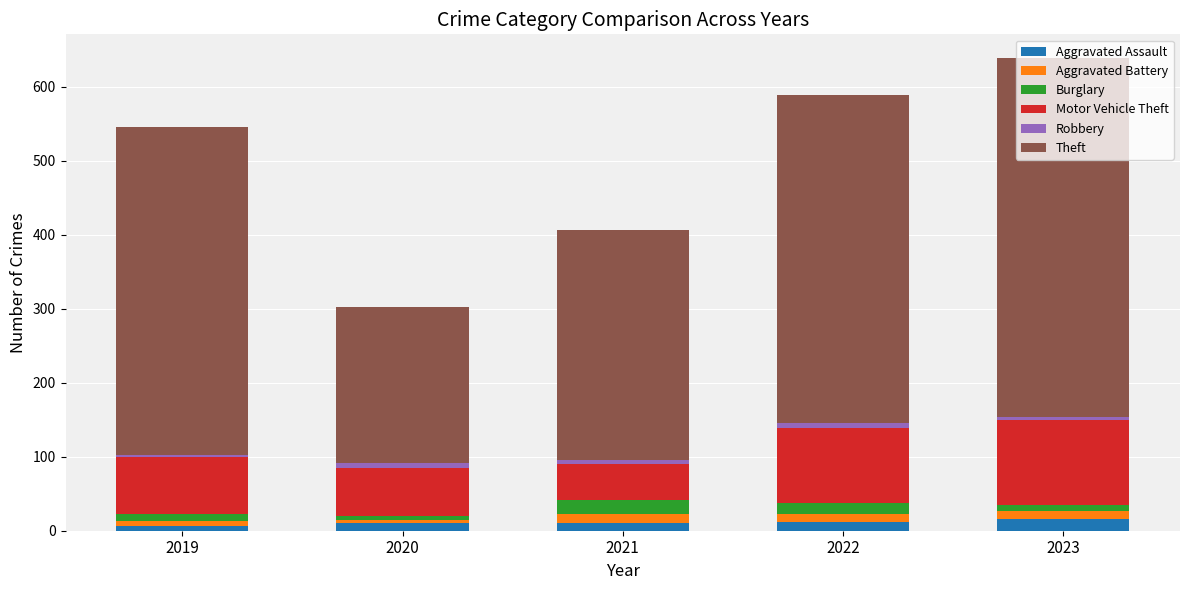

What is the highest value of the Aggravated Assault series?

16